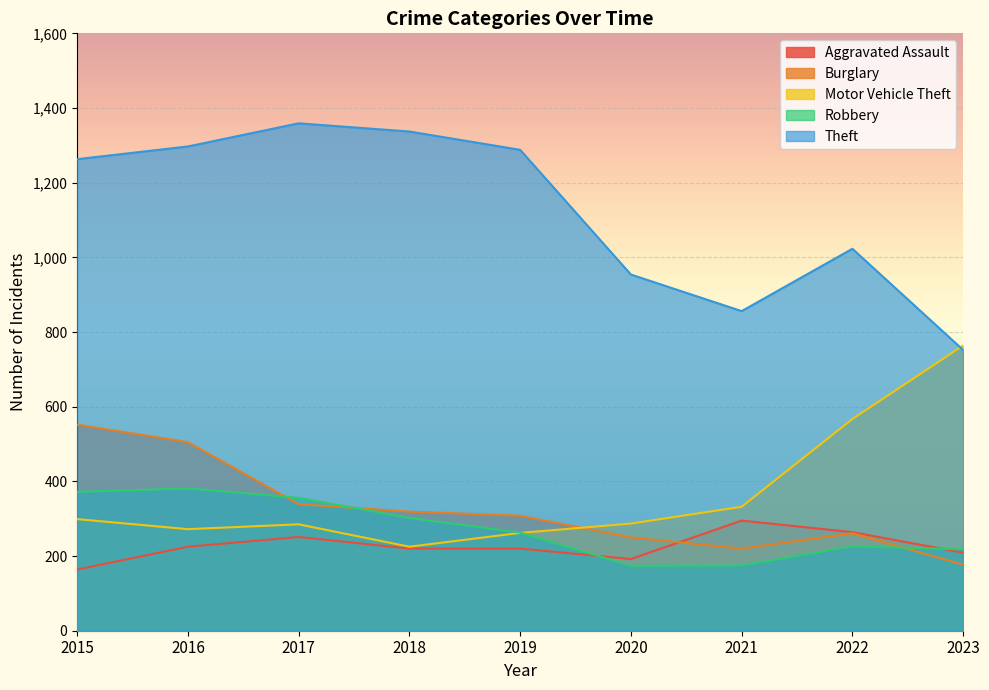

How many values in the Aggravated Assault series are below 220?

3